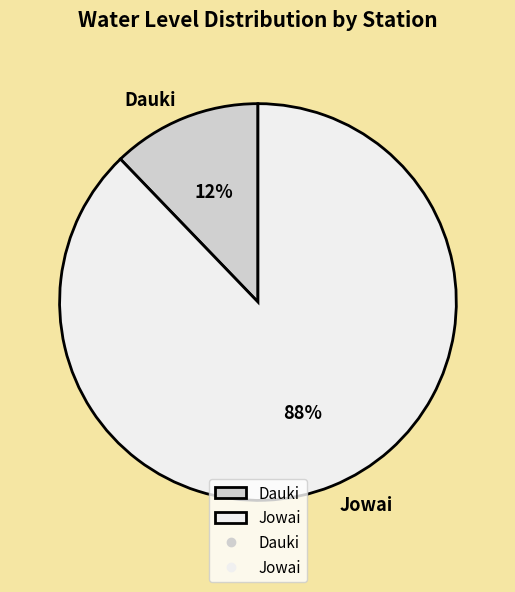

To the nearest percent, what is the difference between the Dauki and Jowai slice percentages?

76%